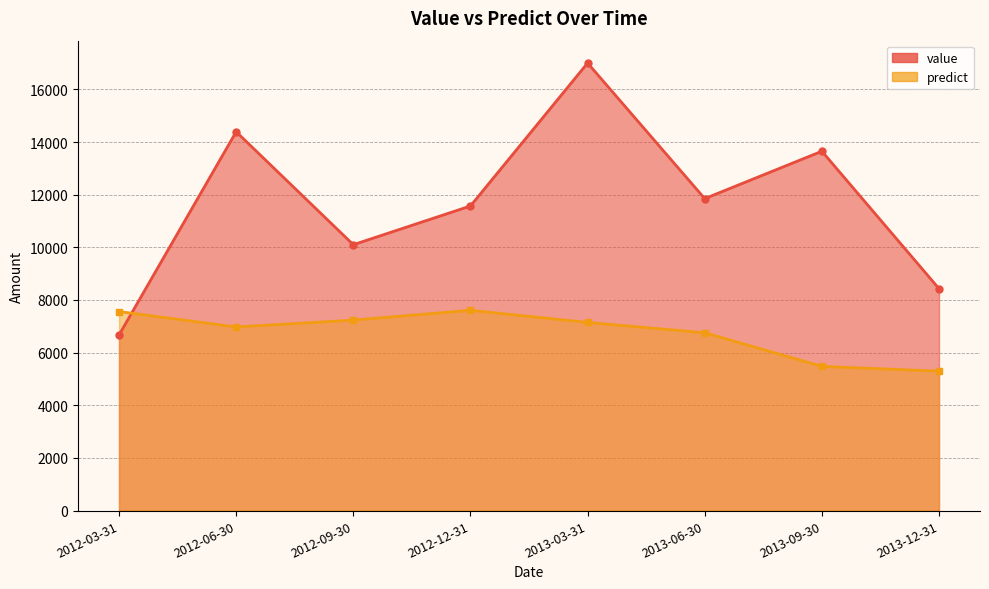

The value of value at 2013-09-30 is 18706.2. True or false?

False